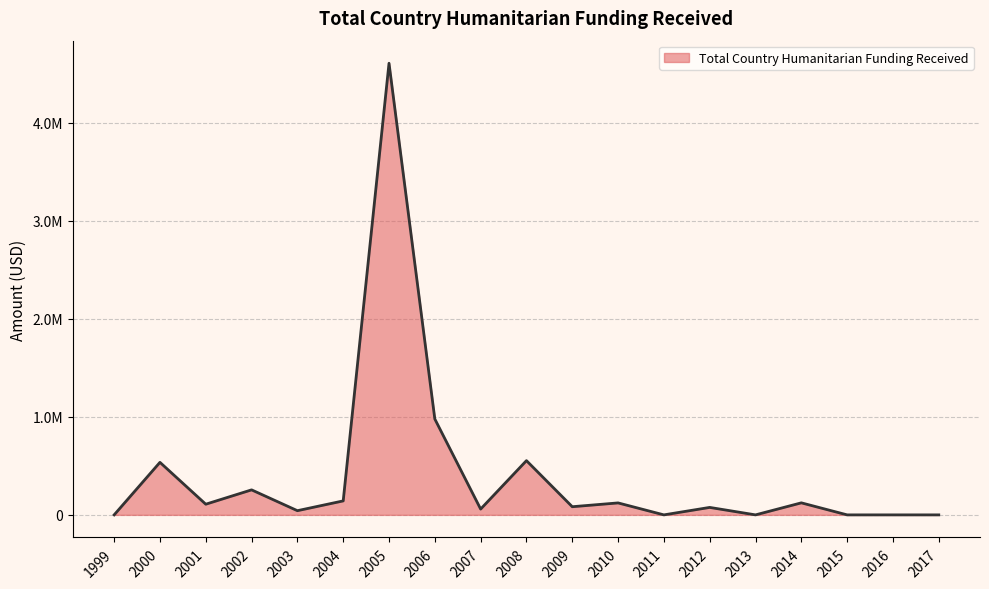

Is this an area chart (filled region under the line)?

Yes